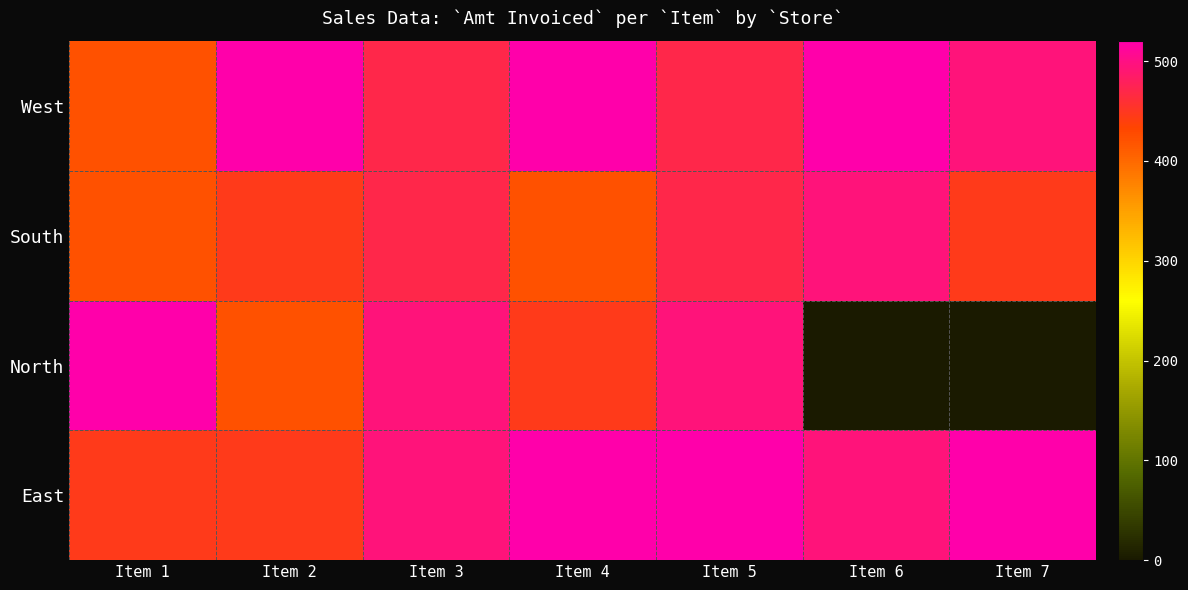

What is the difference between the second highest and minimum values?

99